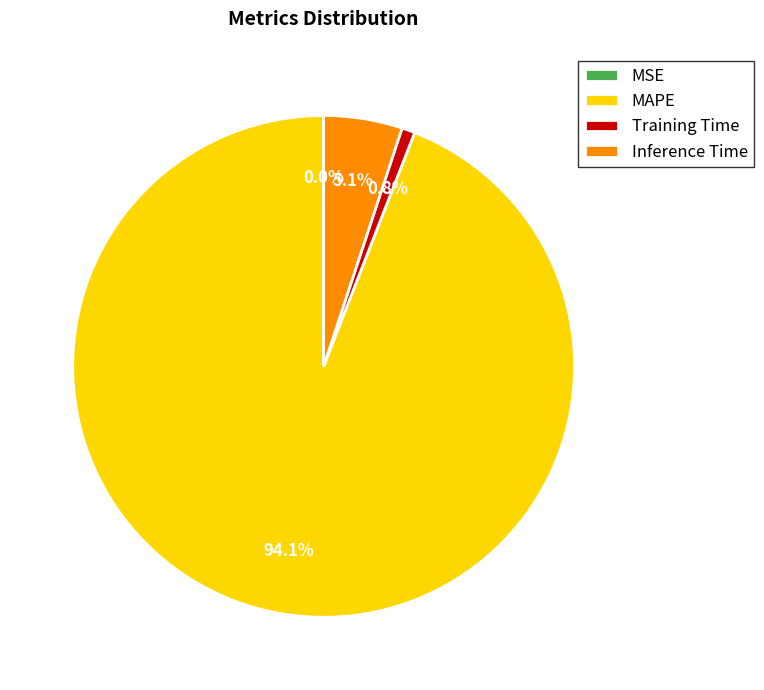

Is it true that MAPE is 83% of the pie?

False